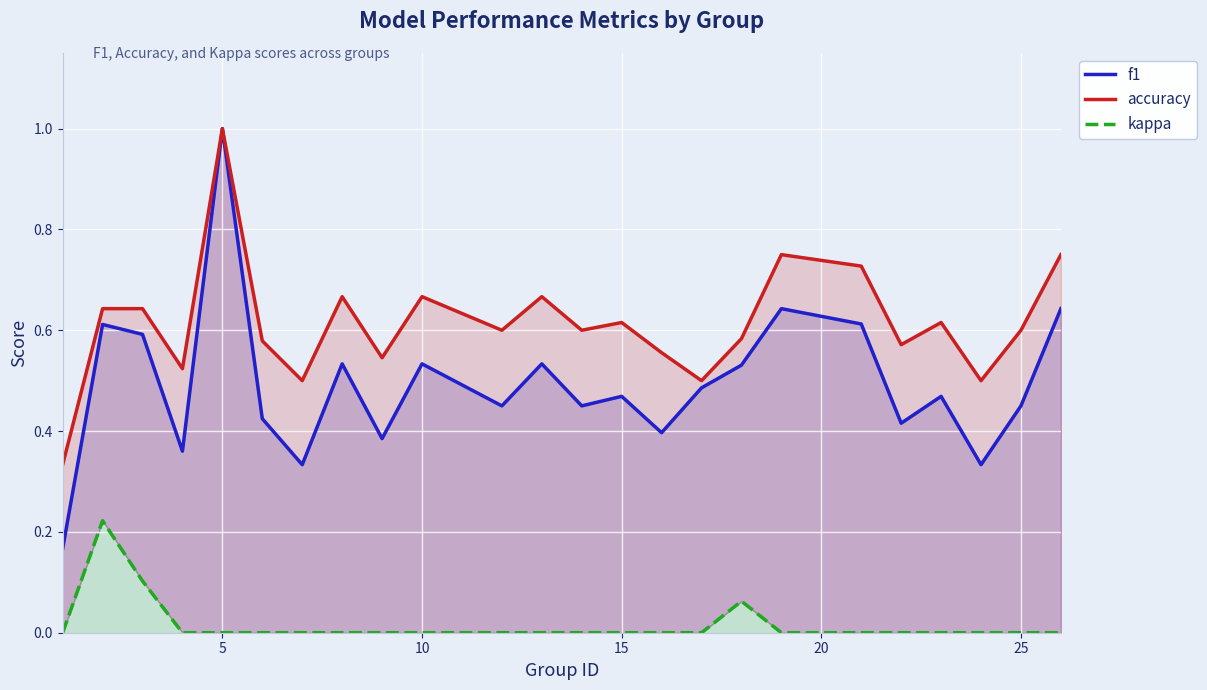

What are all the series names shown in the legend?

f1, accuracy, kappa